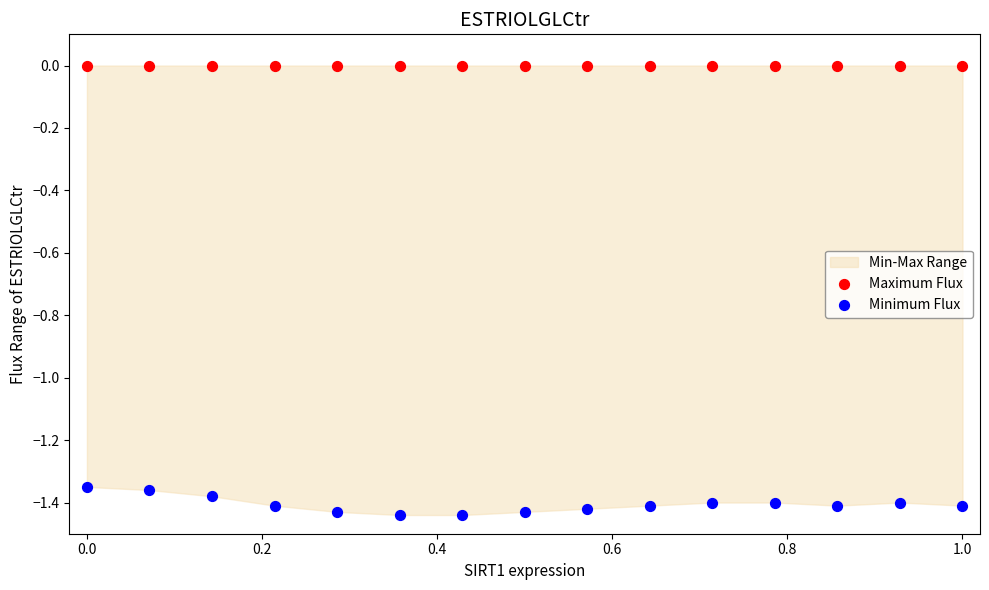

Which series reaches the maximum Y coordinate?

Maximum Flux